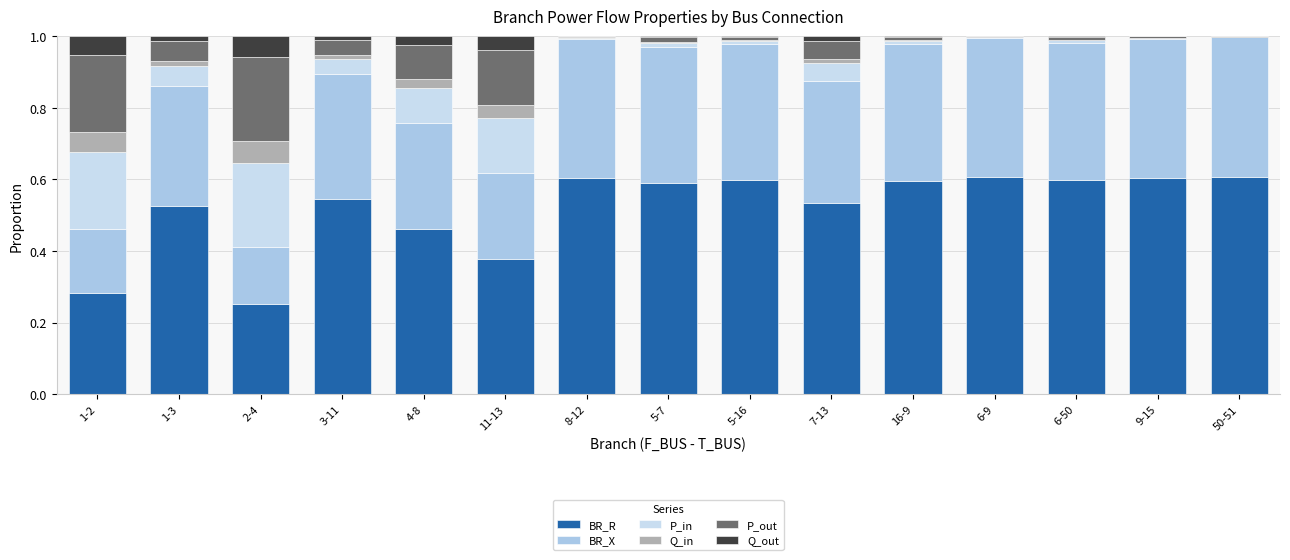

Are the bars horizontal?

No